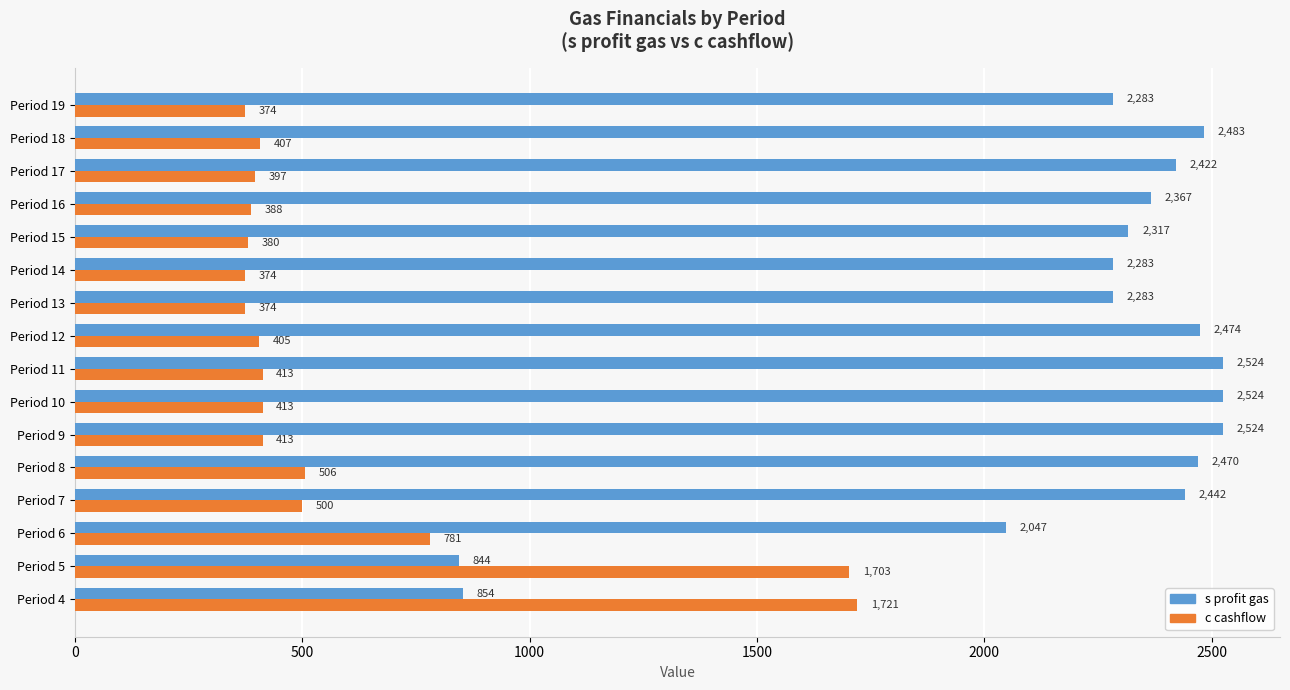

What is the maximum value shown in the chart?

2524